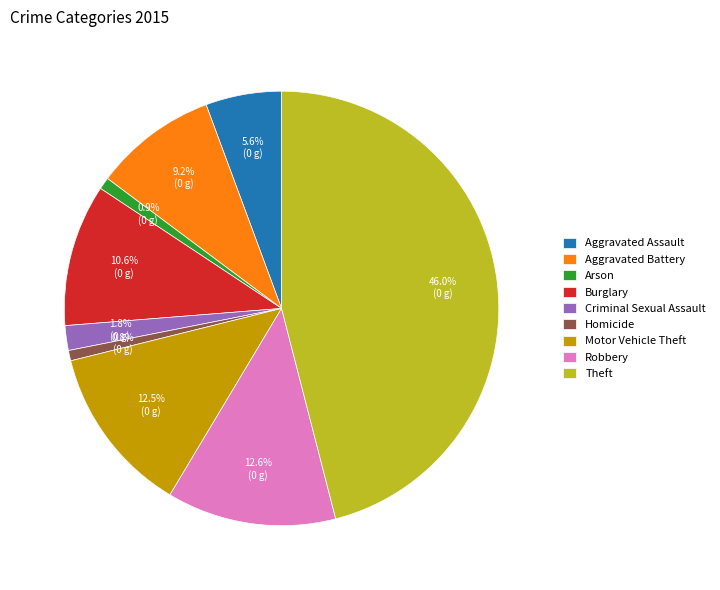

True or false: Criminal Sexual Assault accounts for 2% of the total.

True